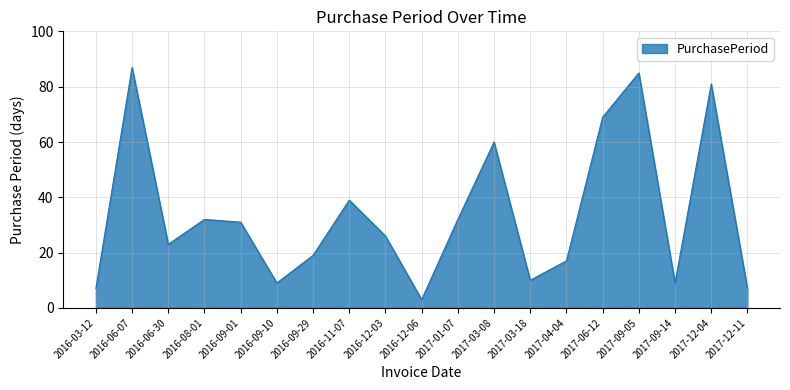

The chart shows a value of 123 at 2017-06-12. True or false?

False